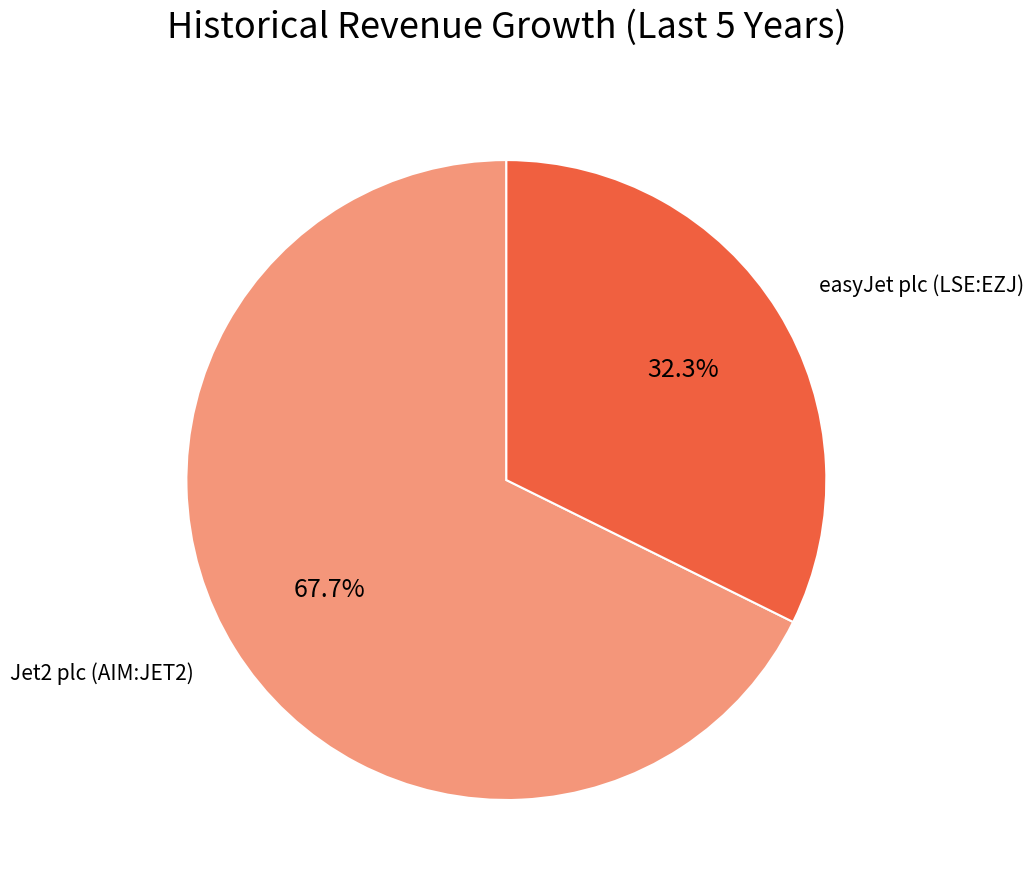

Does any single category account for the majority?

Yes